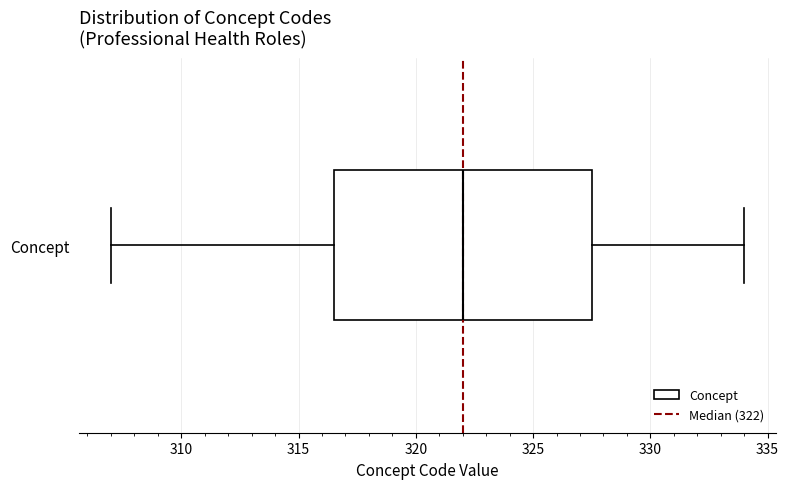

Where is the left edge of the box for Concept on the x-axis? The values are not printed on the chart, so give them approximately, as read against the axis.

316.5